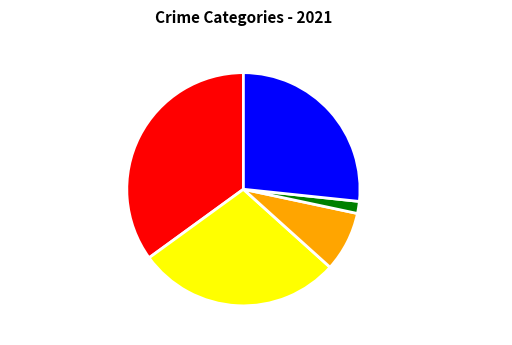

Combined, do Aggravated Battery and Homicide account for over 50%?

No